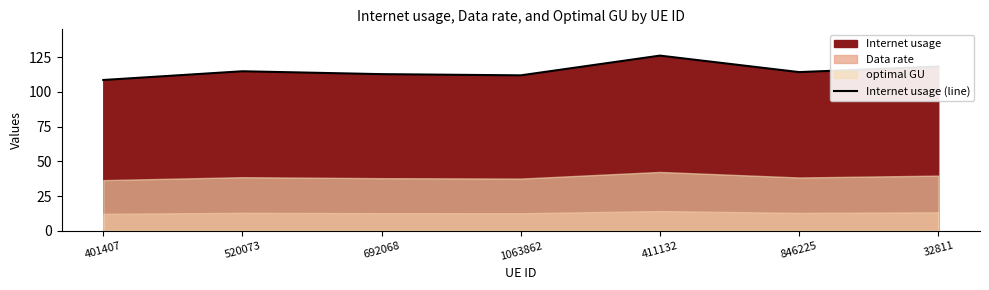

What is the label of the 6th point from the right?

520073